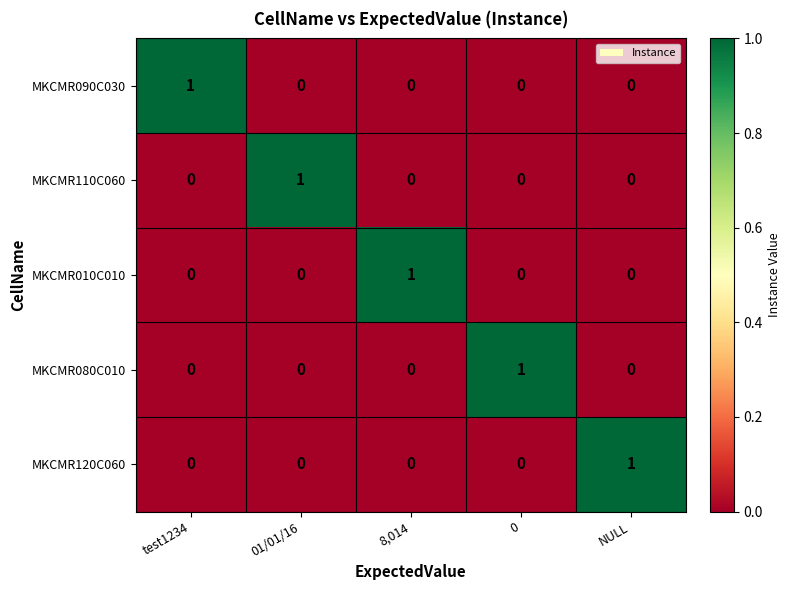

Reading right to left, extract all data points from this chart.

MKCMR090C030: NULL=0	0=0	8,014=0	01/01/16=0	test1234=1
MKCMR110C060: NULL=0	0=0	8,014=0	01/01/16=1	test1234=0
MKCMR010C010: NULL=0	0=0	8,014=1	01/01/16=0	test1234=0
MKCMR080C010: NULL=0	0=1	8,014=0	01/01/16=0	test1234=0
MKCMR120C060: NULL=1	0=0	8,014=0	01/01/16=0	test1234=0